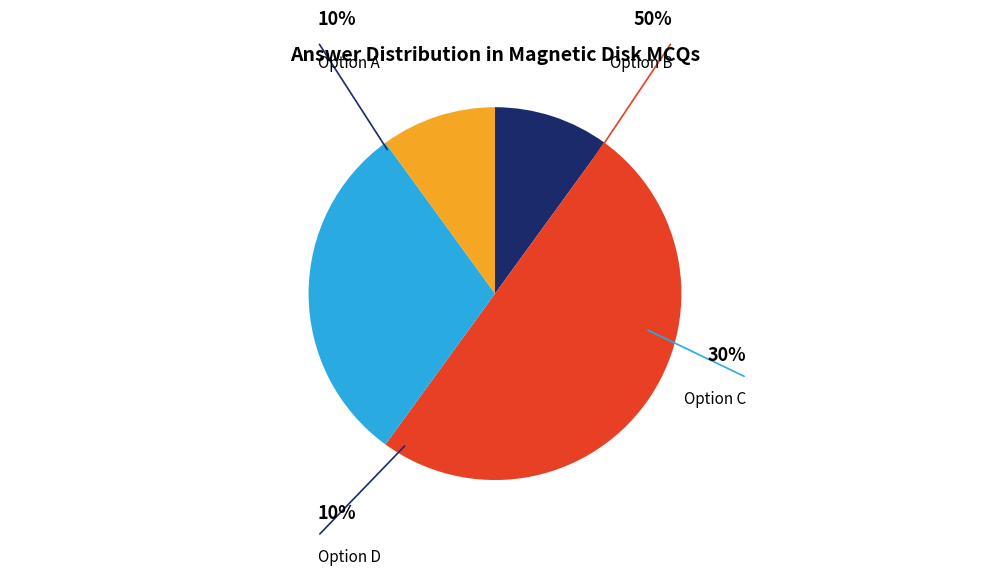

Which category has the biggest portion of the pie?

b